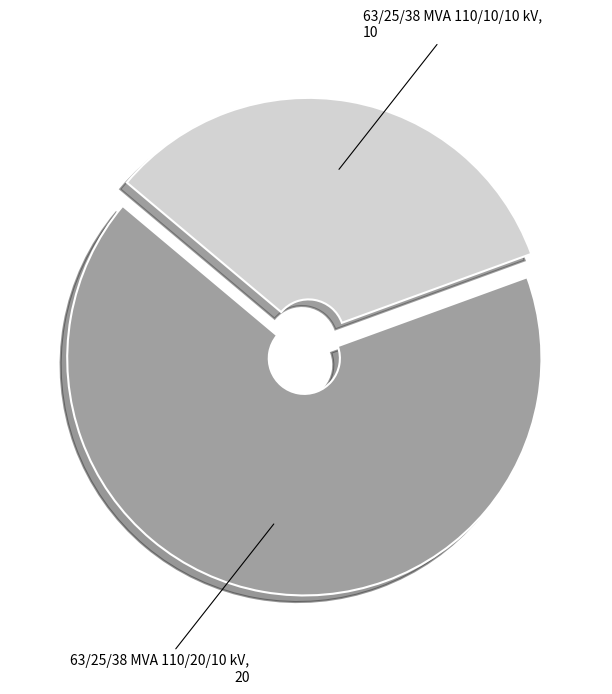

Rank the categories by value from highest to lowest.

63/25/38 MVA 110/20/10 kV, 63/25/38 MVA 110/10/10 kV